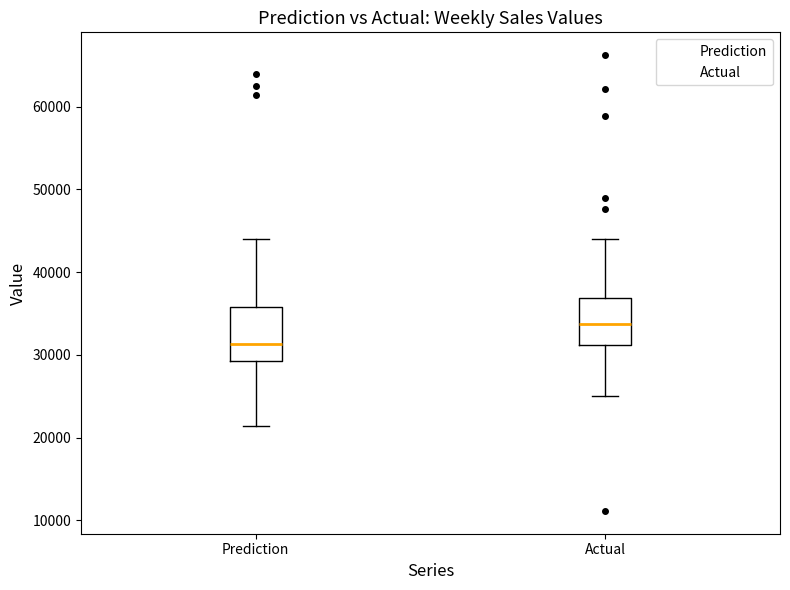

Reading left to right, read every box against the y-axis: the position of its median line, the range the box covers, and the ends of its whiskers. The values are not printed on the chart, so give them approximately, as read against the axis.

Prediction: median 31000, box 29000 to 36000, whiskers 21000 to 44000
Actual: median 34000, box 31000 to 37000, whiskers 25000 to 44000